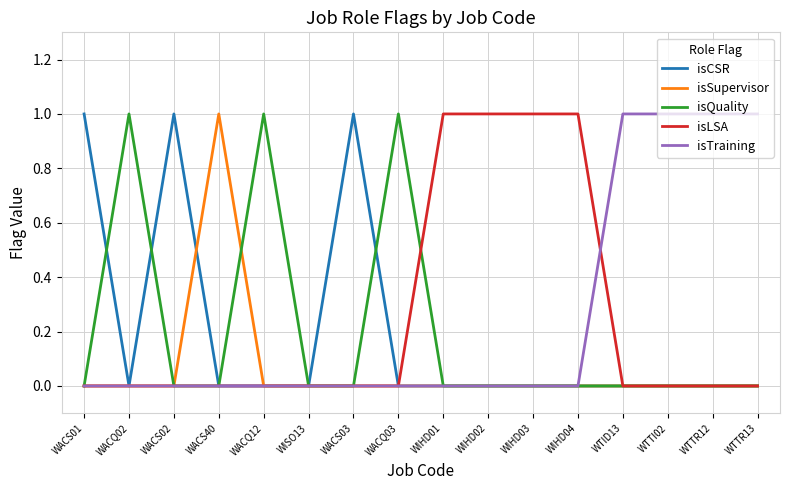

True or false: isSupervisor has a value of 0 at WTTI02.

True